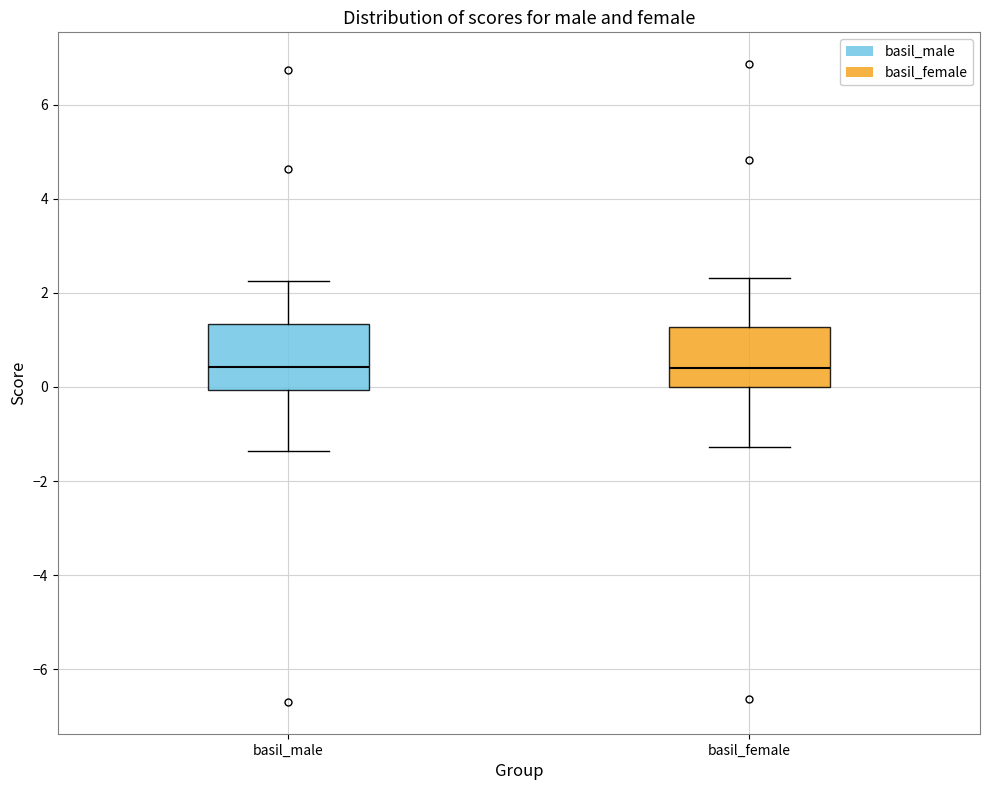

Reading left to right, read every box against the y-axis: the position of its median line, the range the box covers, and the ends of its whiskers. The values are not printed on the chart, so give them approximately, as read against the axis.

basil_male: median 0.4, box 0.0 to 1.4, whiskers -1.4 to 2.2
basil_female: median 0.4, box 0.0 to 1.2, whiskers -1.2 to 2.4